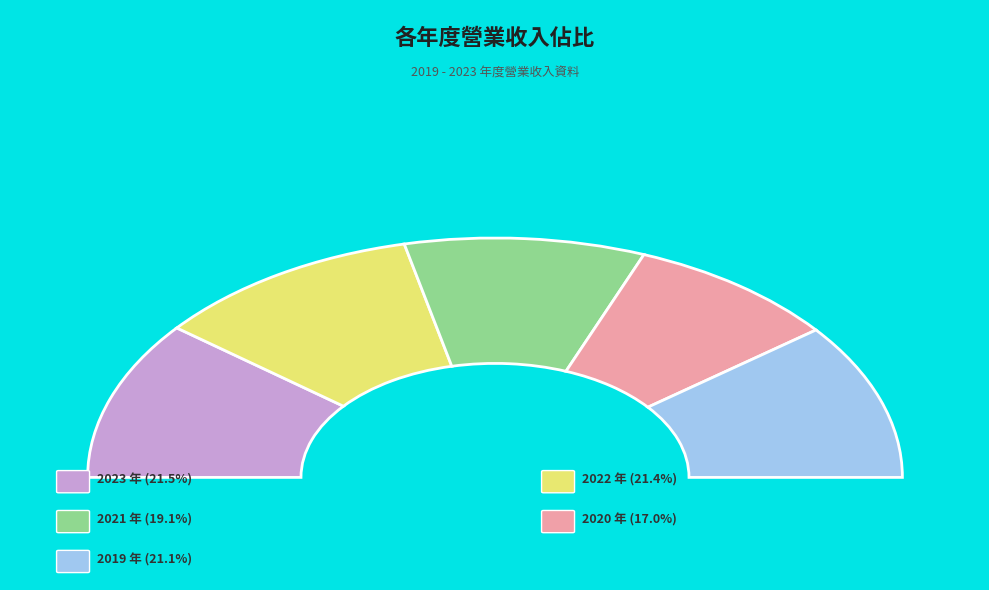

Does any single category account for the majority?

No